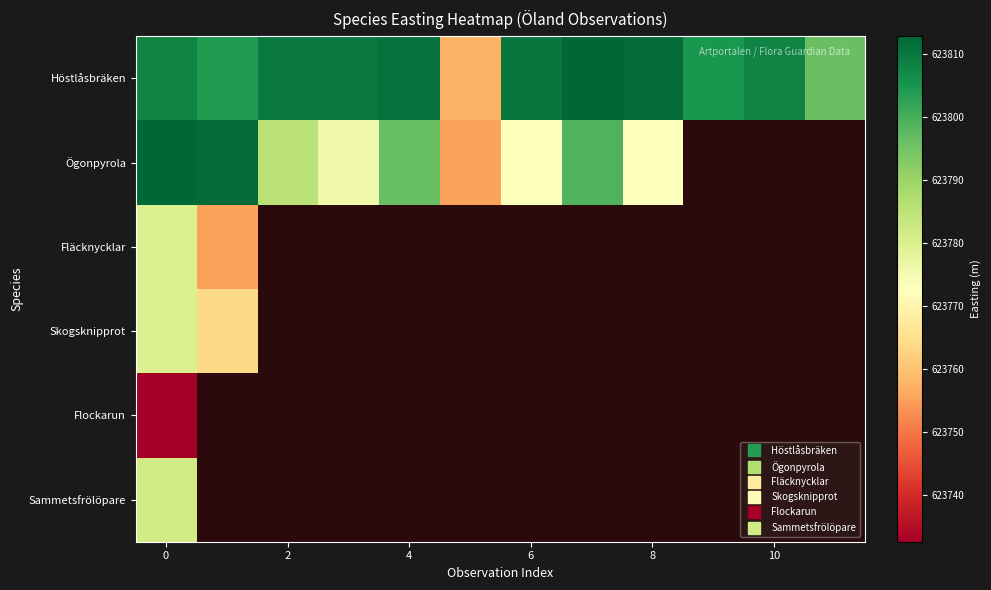

What is the maximum value for Flockarun?

623732.5